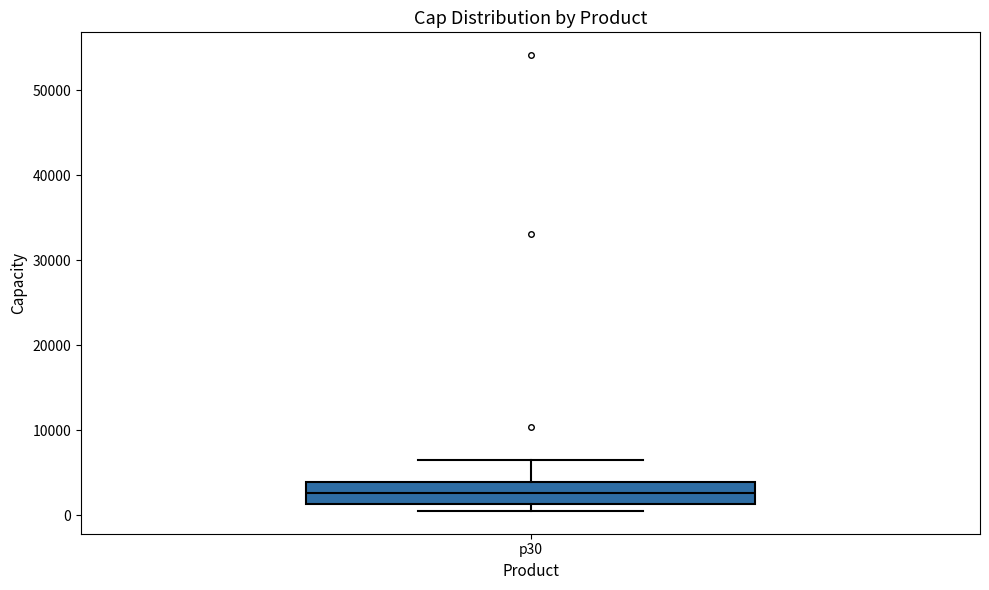

Where is the upper edge of the box for p30 on the y-axis? The values are not printed on the chart, so give them approximately, as read against the axis.

4000